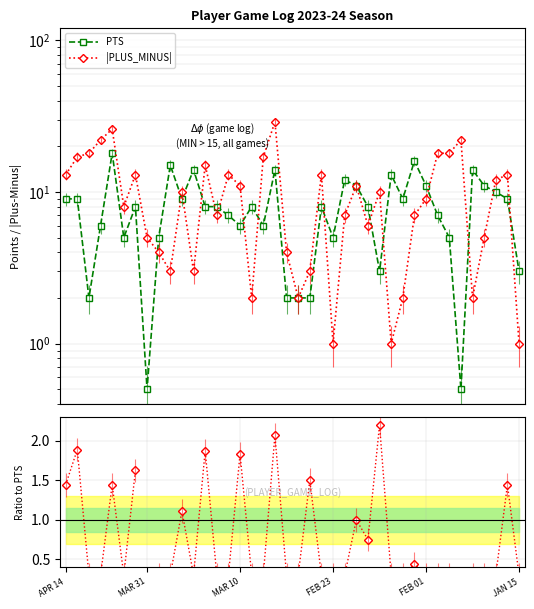

Rank the series at 33 from highest to lowest value.

|PLUS_MINUS|, PTS, Ratio |PM|/PTS